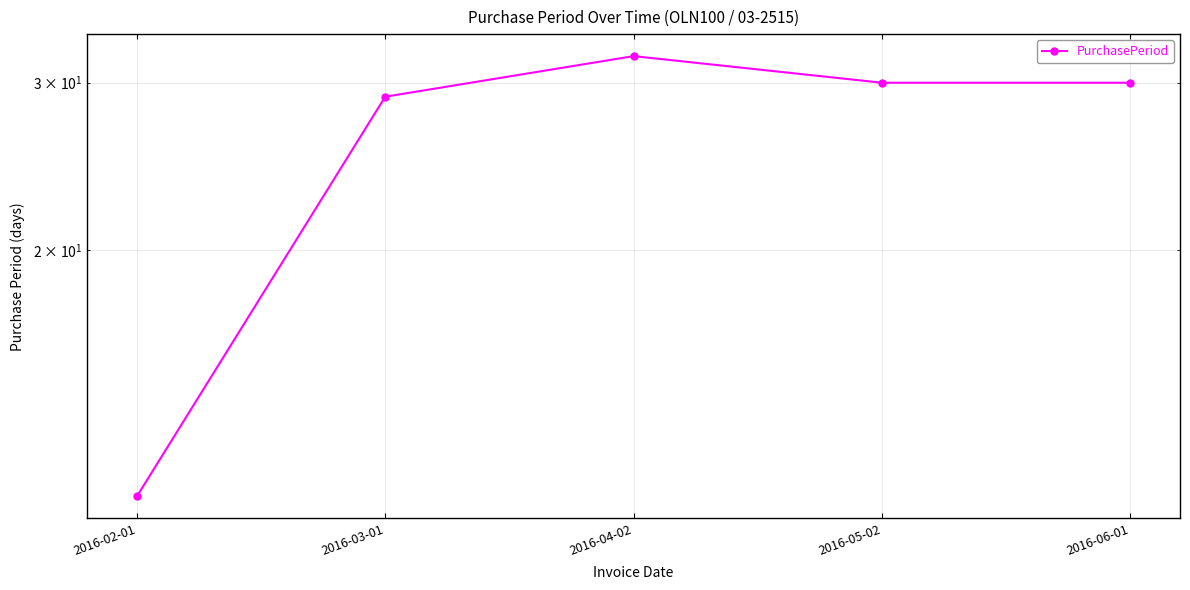

Approximately how many times larger is the value at 2016-06-01 compared to 2016-04-02?

0.9